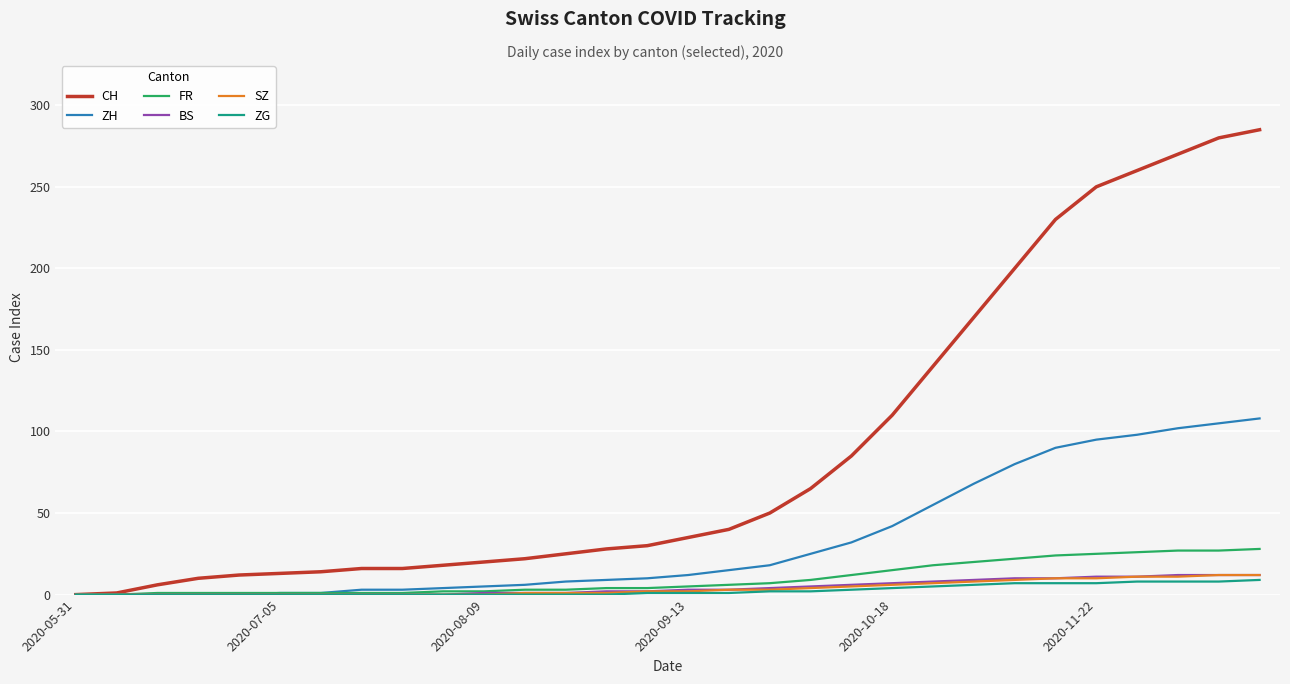

What is the maximum value for ZH?

108